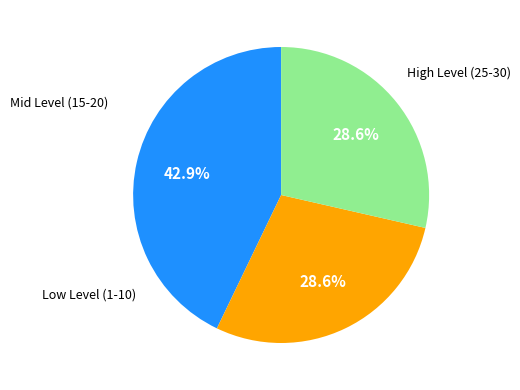

Is there a majority slice in this chart?

No